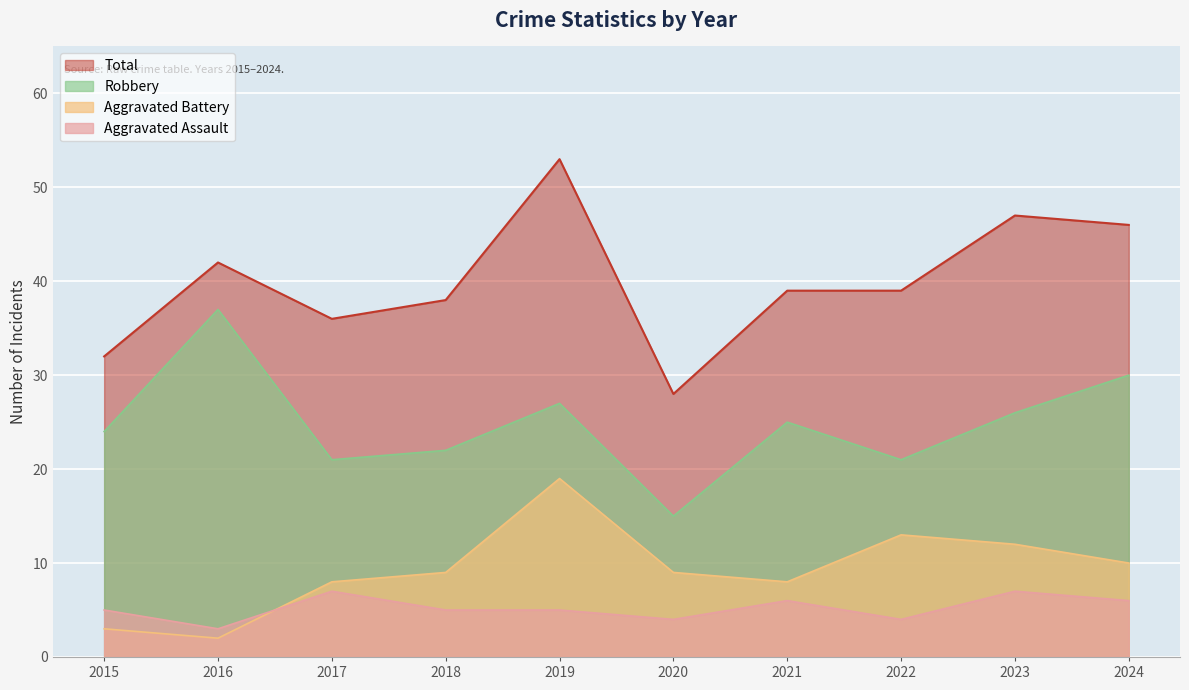

Reading left to right, extract all data points from this chart.

Aggravated Assault: 2015=5	2016=3	2017=7	2018=5	2019=5	2020=4	2021=6	2022=4	2023=7	2024=6
Aggravated Battery: 2015=3	2016=2	2017=8	2018=9	2019=19	2020=9	2021=8	2022=13	2023=12	2024=10
Robbery: 2015=24	2016=37	2017=21	2018=22	2019=27	2020=15	2021=25	2022=21	2023=26	2024=30
Total: 2015=32	2016=42	2017=36	2018=38	2019=53	2020=28	2021=39	2022=39	2023=47	2024=46